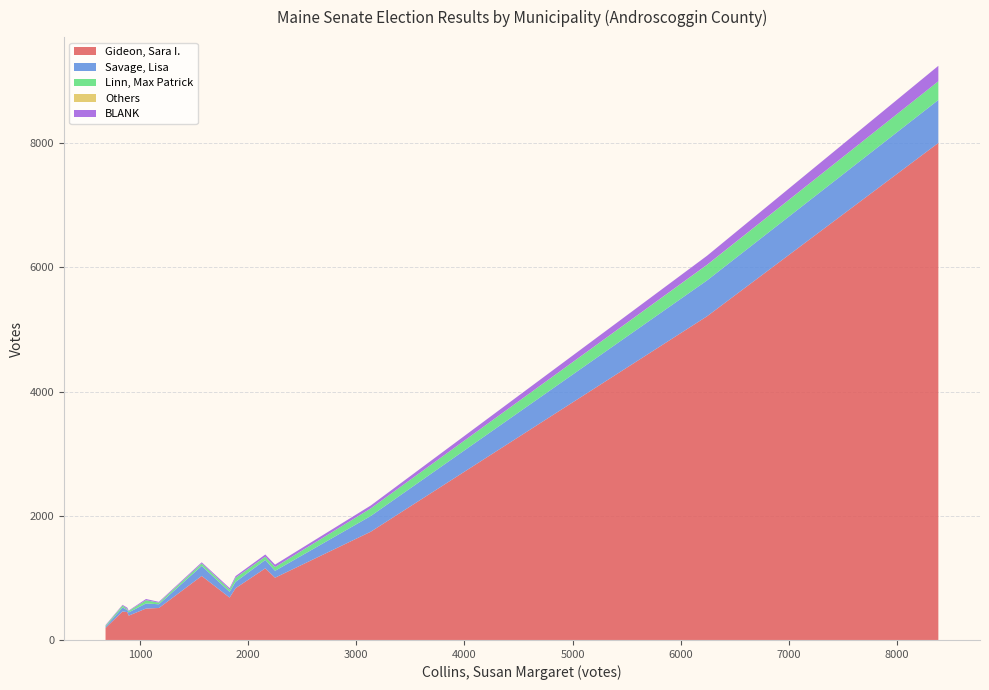

What is the maximum value for Gideon, Sara I.?

8006